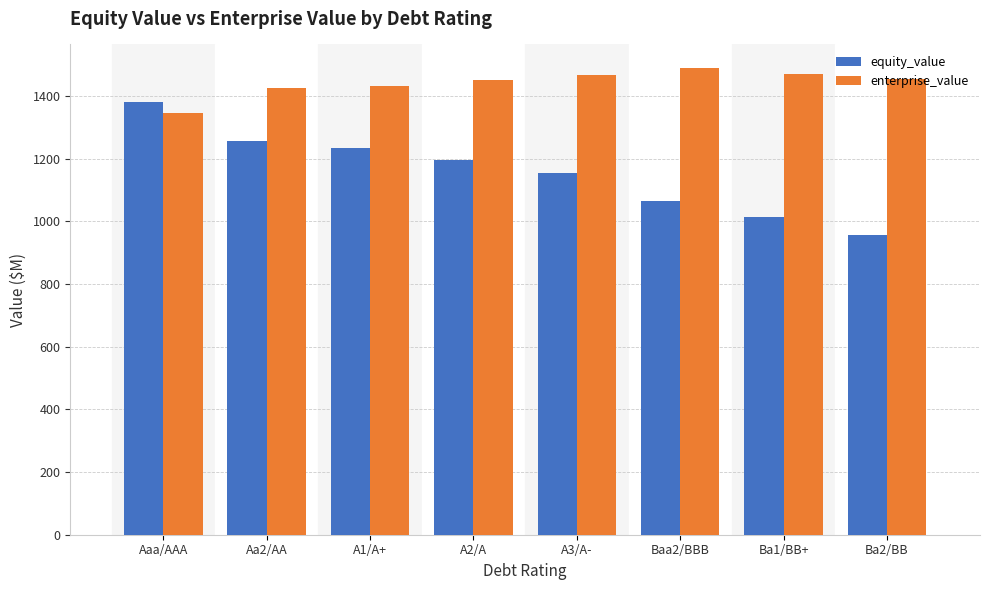

What is the average value of the equity_value series?

1157.6